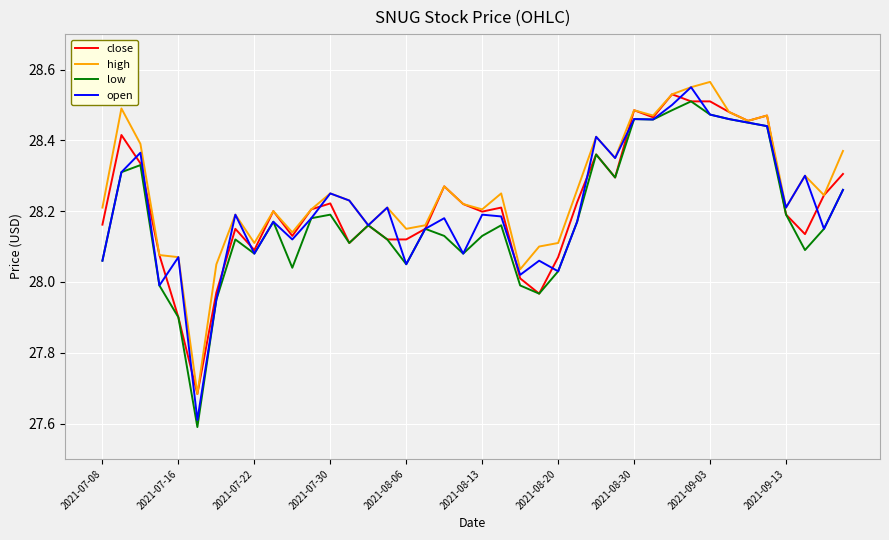

What is the smallest value displayed?

27.6